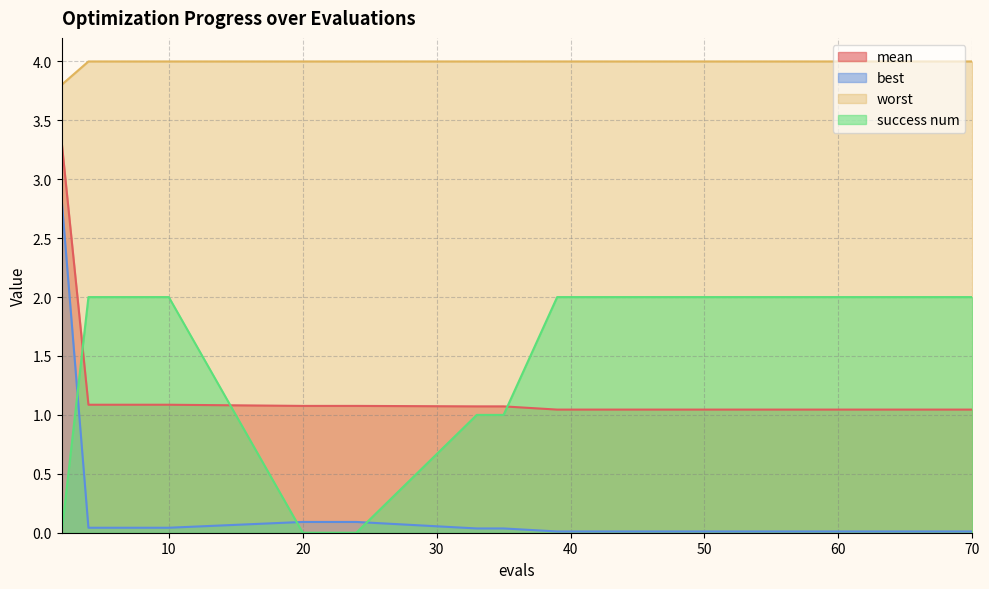

What is the difference between the success num values at 24 and 10?

2.0